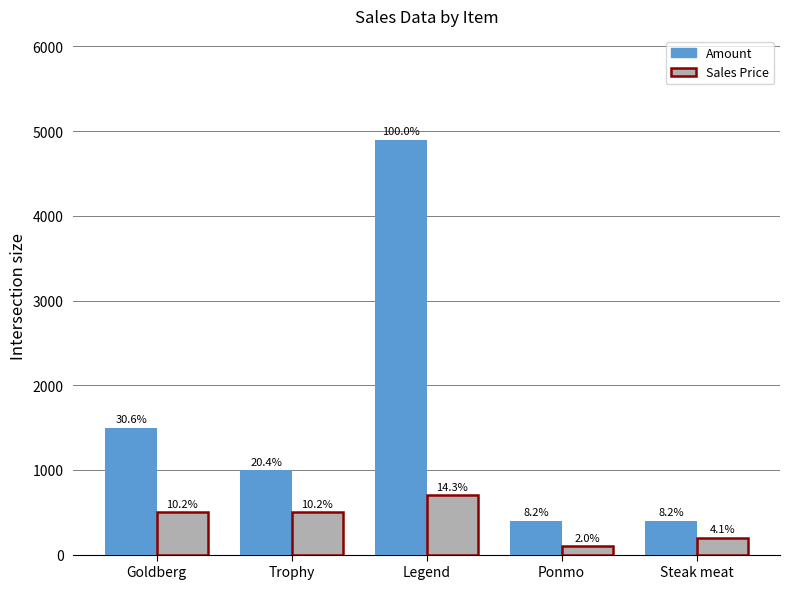

What is the total value across all series at Ponmo?

500